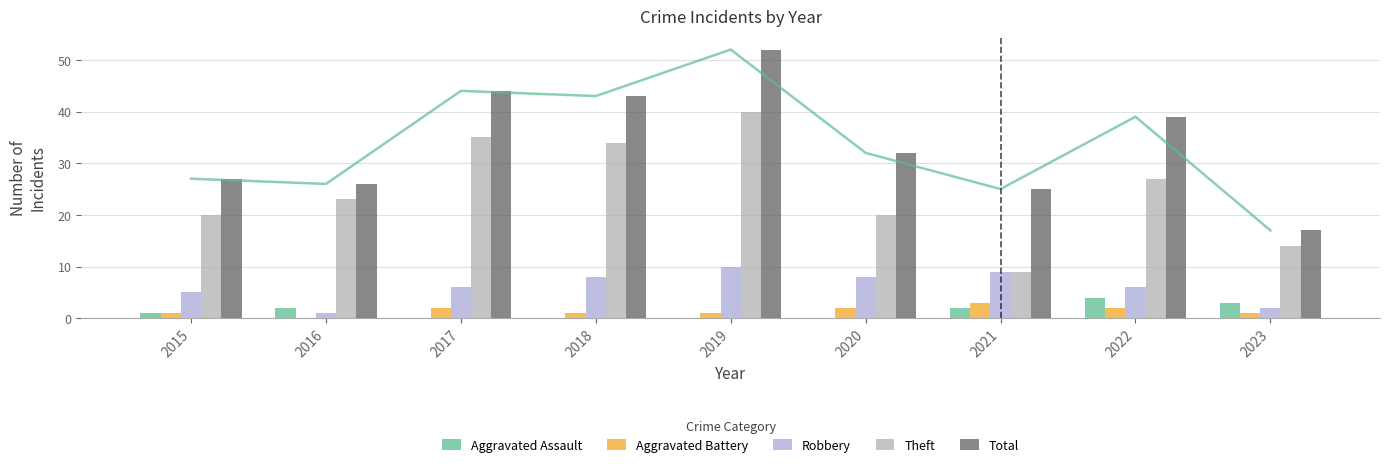

List the labels in order of Robbery value, largest first.

2019, 2021, 2018, 2020, 2017, 2022, 2015, 2023, 2016